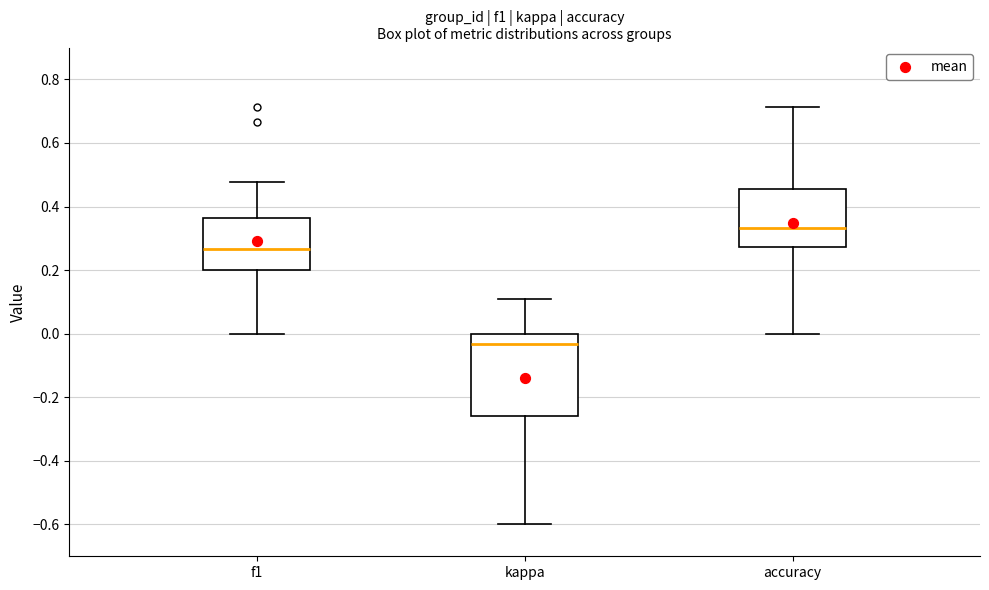

Reading left to right, read every box against the y-axis: the position of its median line, the range the box covers, and the ends of its whiskers. The values are not printed on the chart, so give them approximately, as read against the axis.

f1: median 0.26, box 0.20 to 0.36, whiskers 0.00 to 0.48
kappa: median -0.04, box -0.26 to 0.00, whiskers -0.60 to 0.10
accuracy: median 0.34, box 0.28 to 0.46, whiskers 0.00 to 0.72